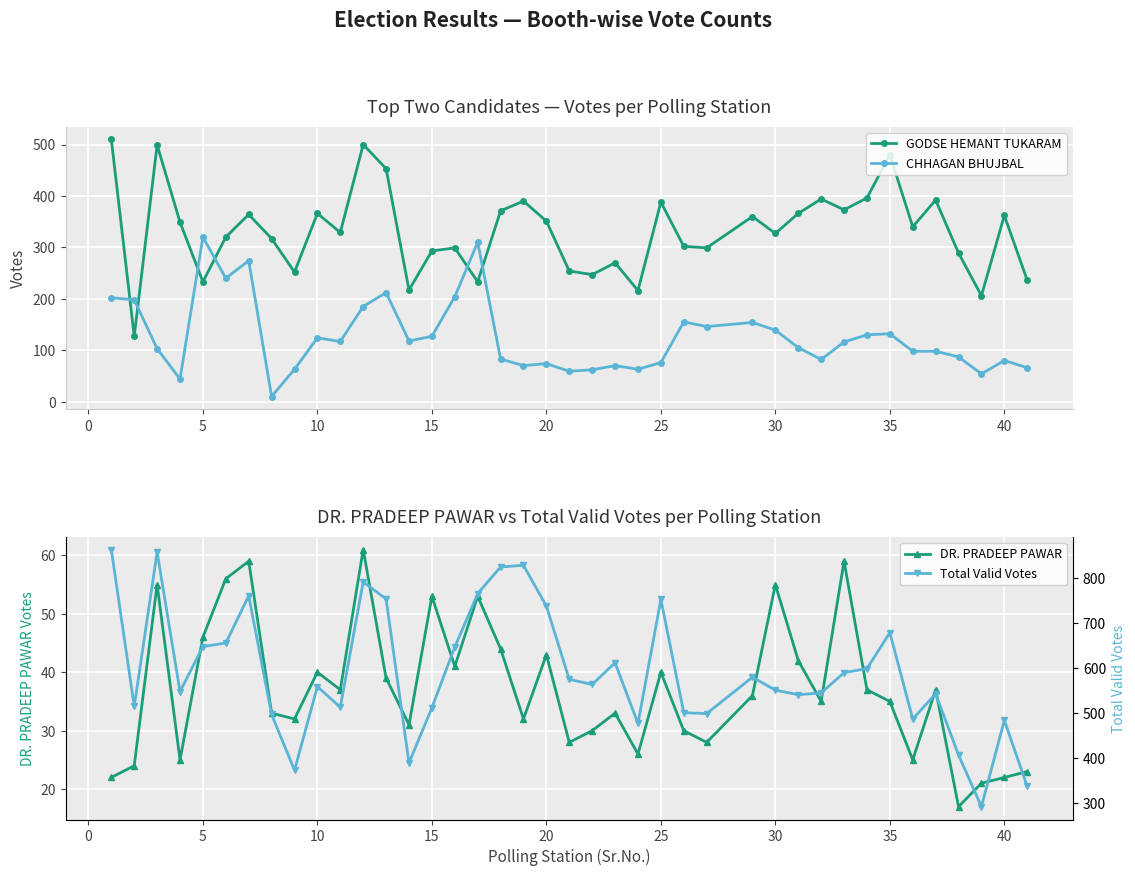

True or false: GODSE HEMANT TUKARAM has a value of 293 at 15.

True